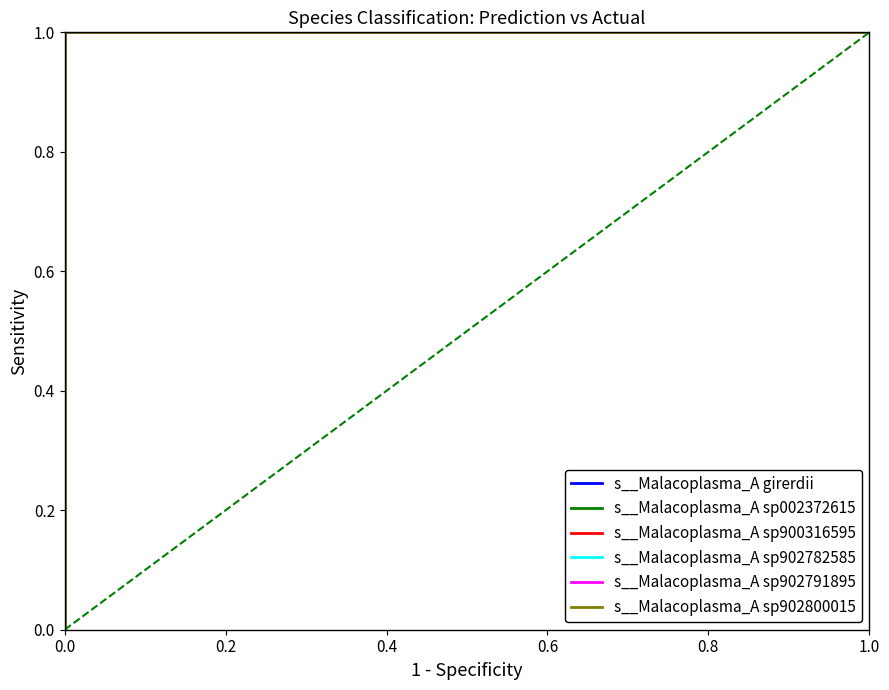

What is the sum of all s__Malacoplasma_A sp902800015 values?

29.5